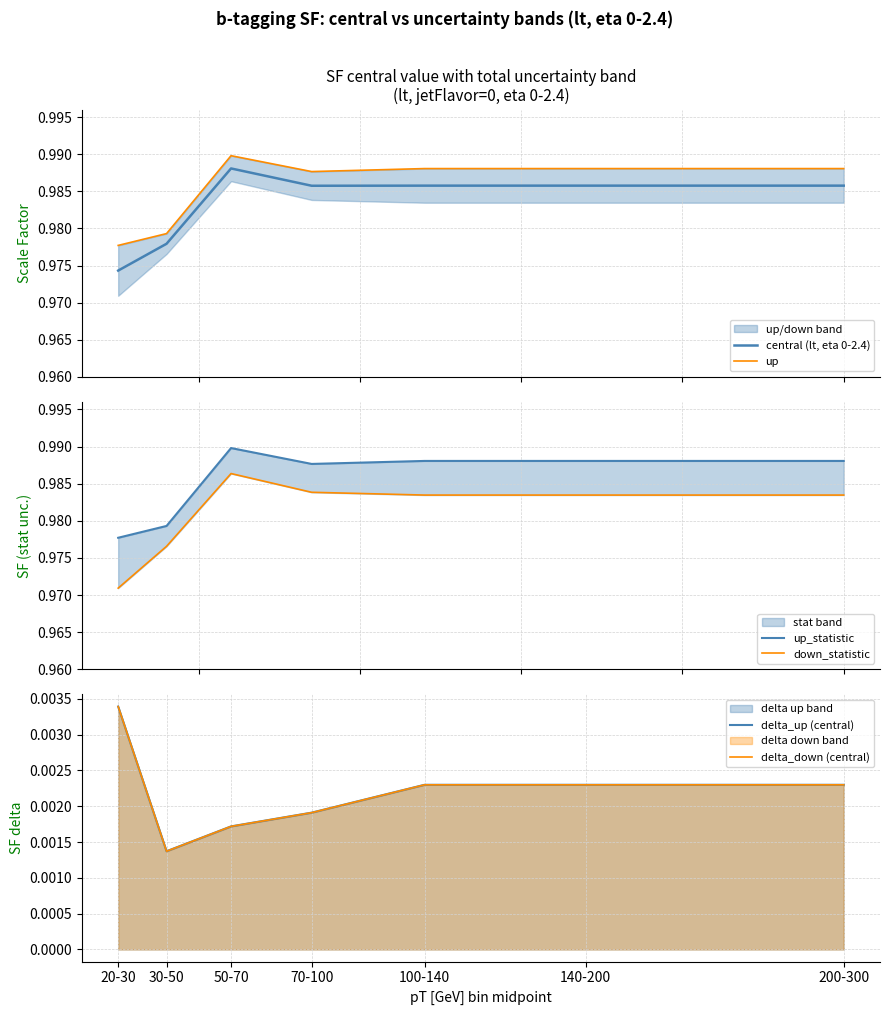

At 200-300, list the series in order from smallest to largest.

delta_up (central), delta_down (central), down_statistic, central (lt, eta 0-2.4), up, up_statistic